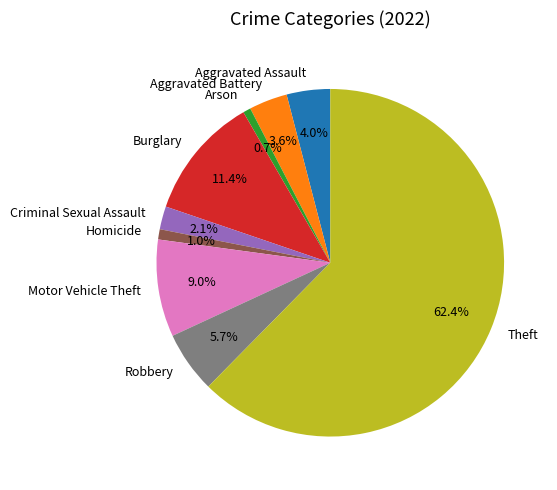

To the nearest percent, what is the average slice percentage?

11%